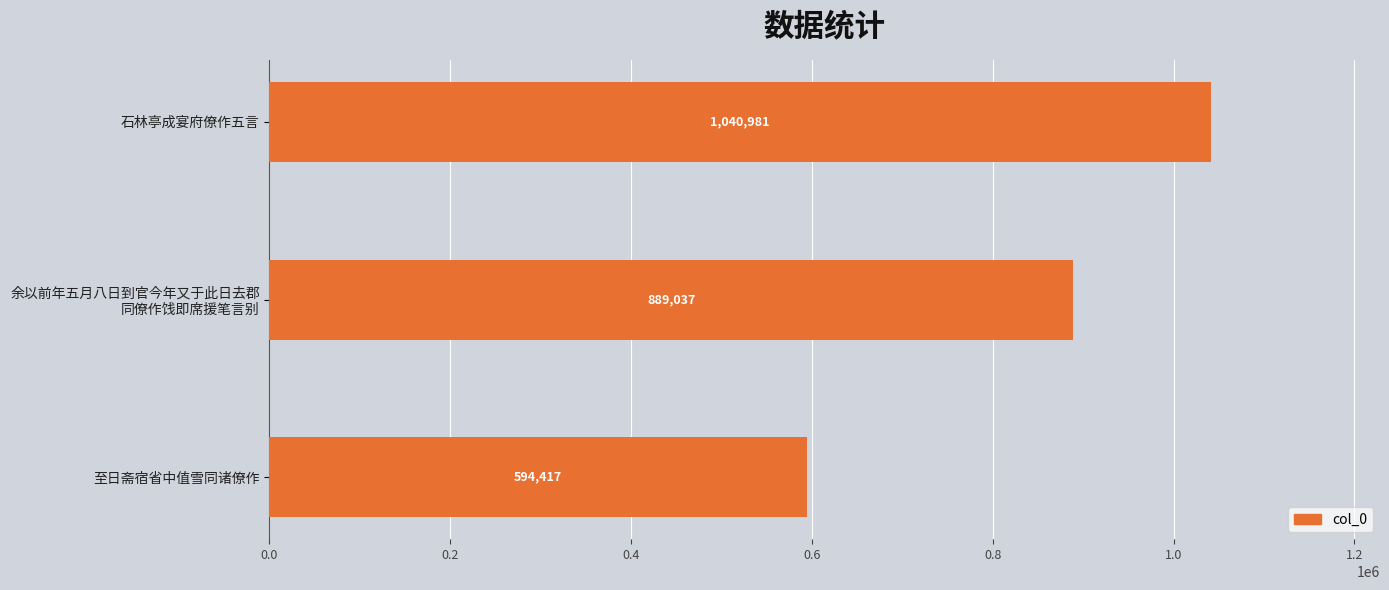

What is the maximum value shown in the chart?

1040981